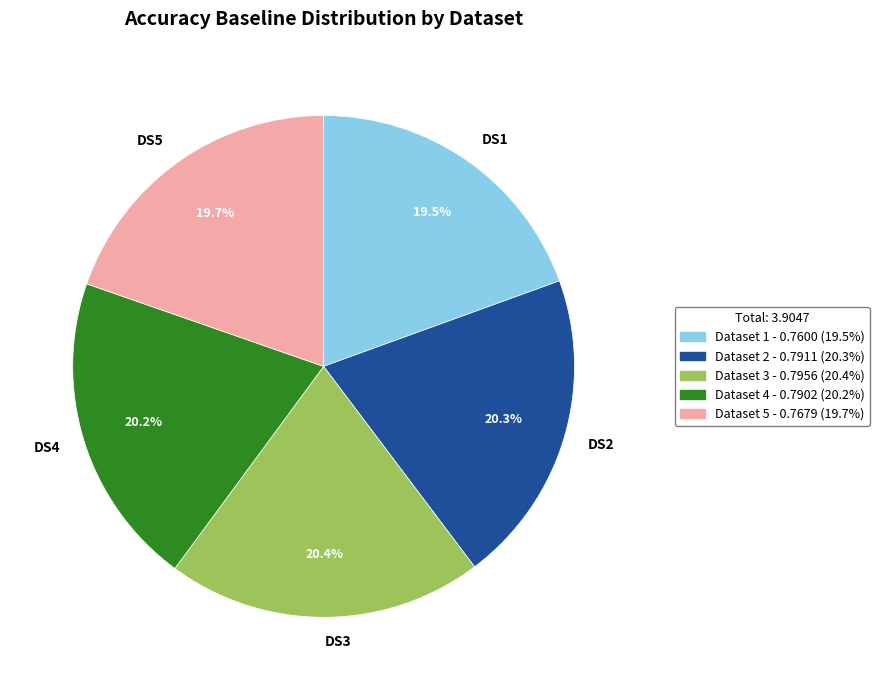

What portion of the pie excludes DS5?

80.3%